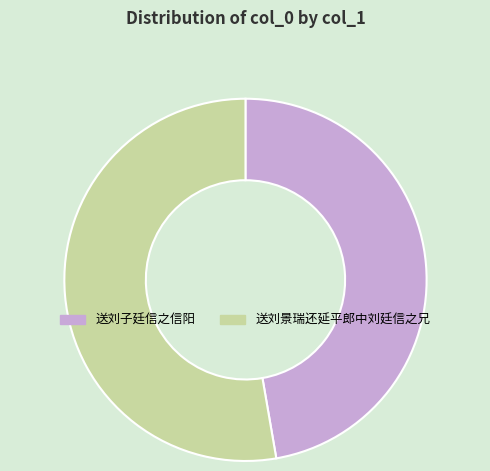

Is it true that 送刘子廷信之信阳 is 47% of the pie?

True